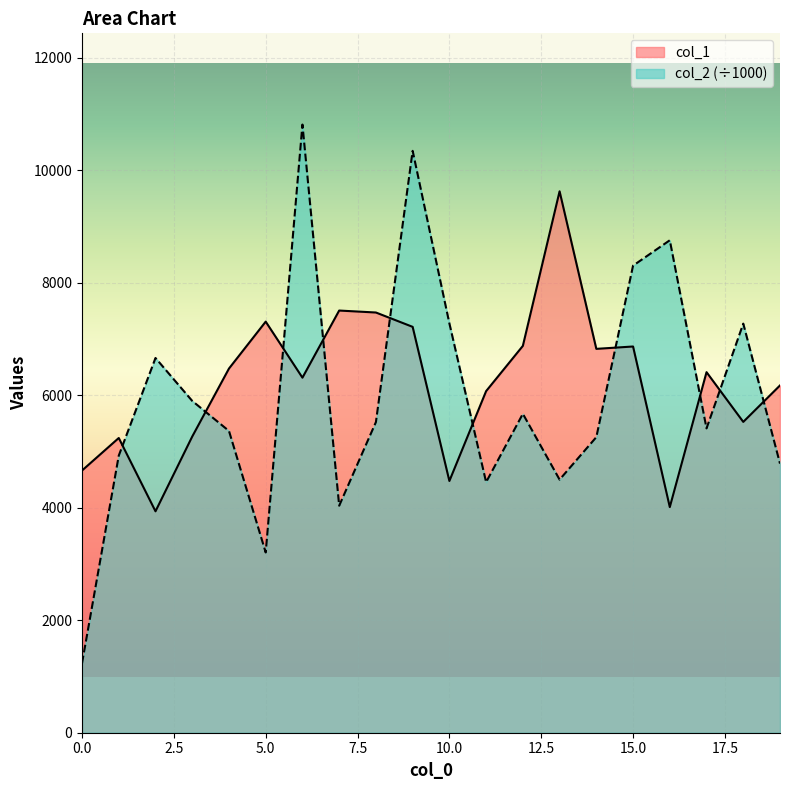

True or false: col_1 has more than 0 interior local peaks.

True